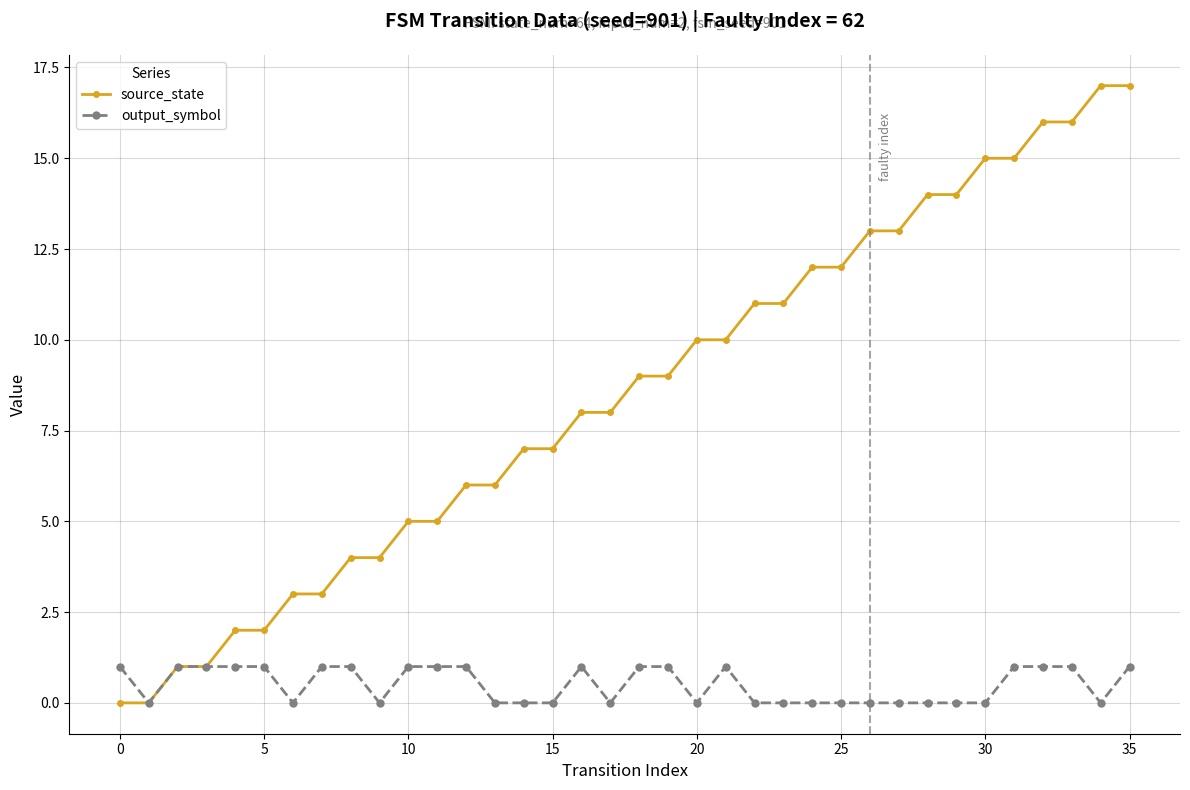

Which series has the widest spread of values?

source_state